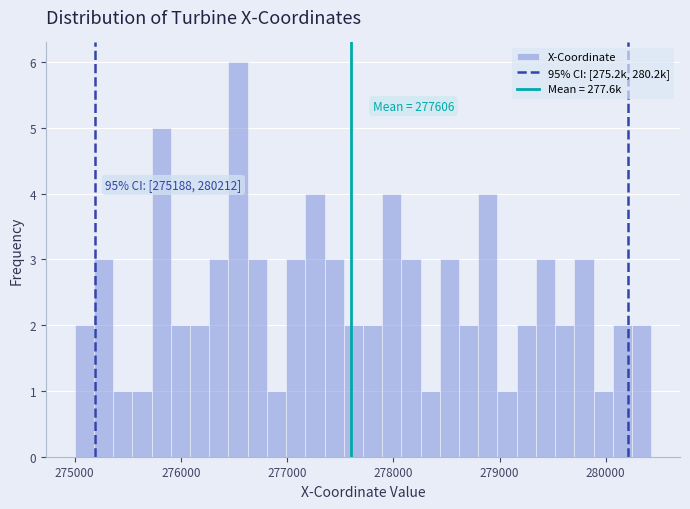

Read against the x-axis, roughly where is the centre of the tallest bar?

276500